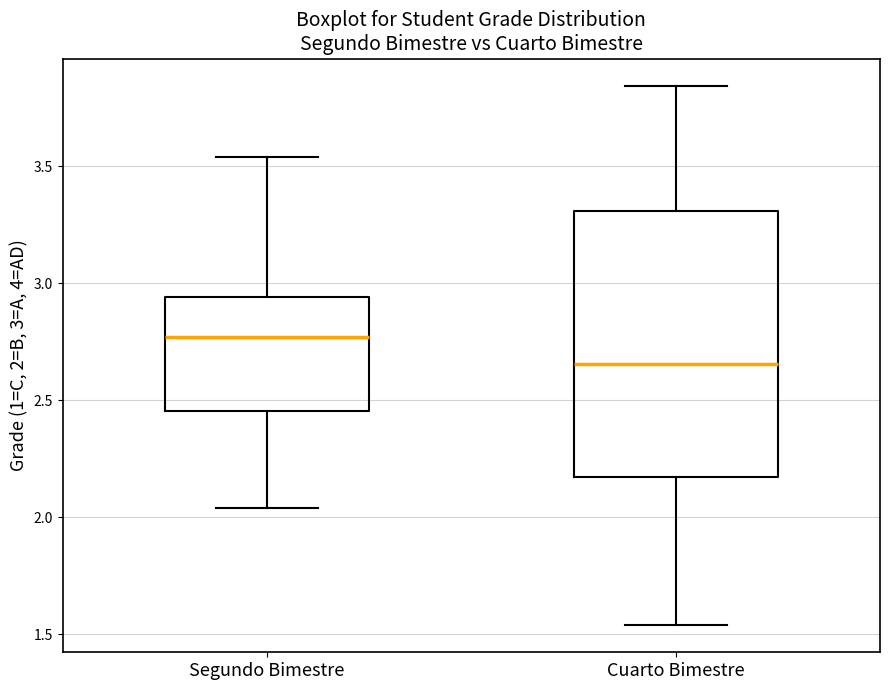

Which box is the tallest, from its lower edge to its upper edge?

Cuarto Bimestre